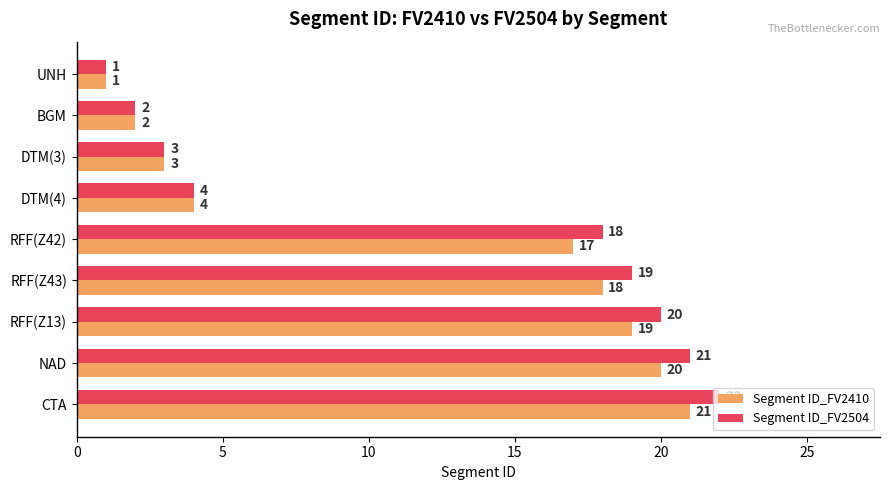

Is it true that Segment ID_FV2504 equals 4 at DTM(4)?

True